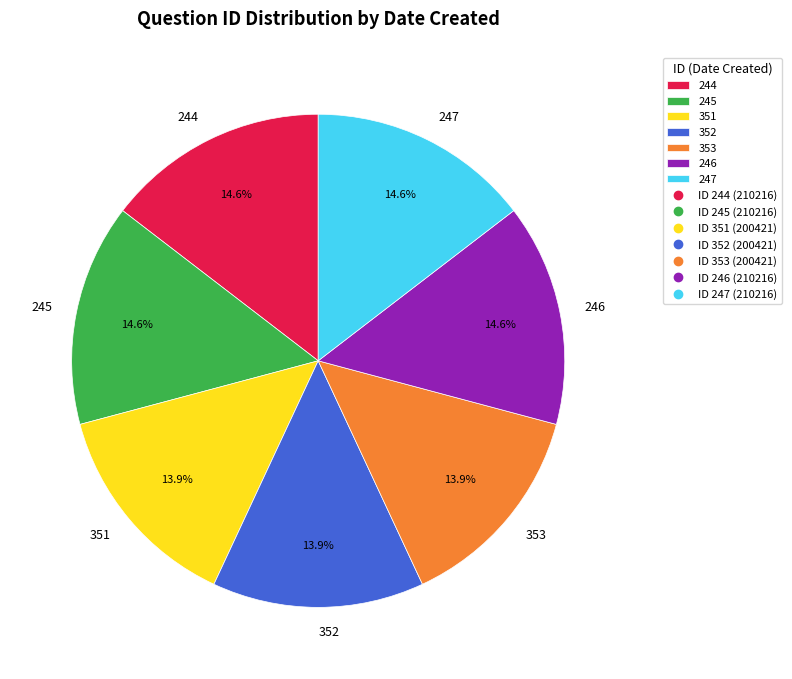

Does any single category account for the majority?

No